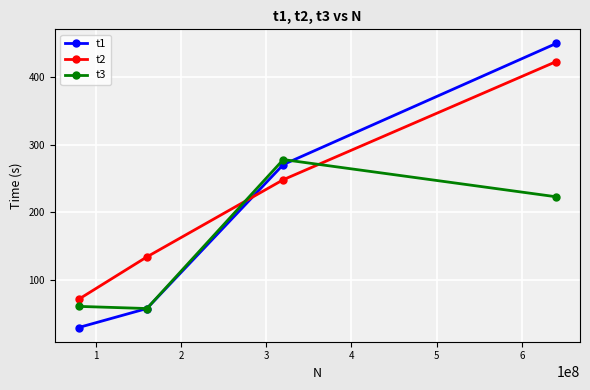

What is the lowest value of the t2 series?

71.2